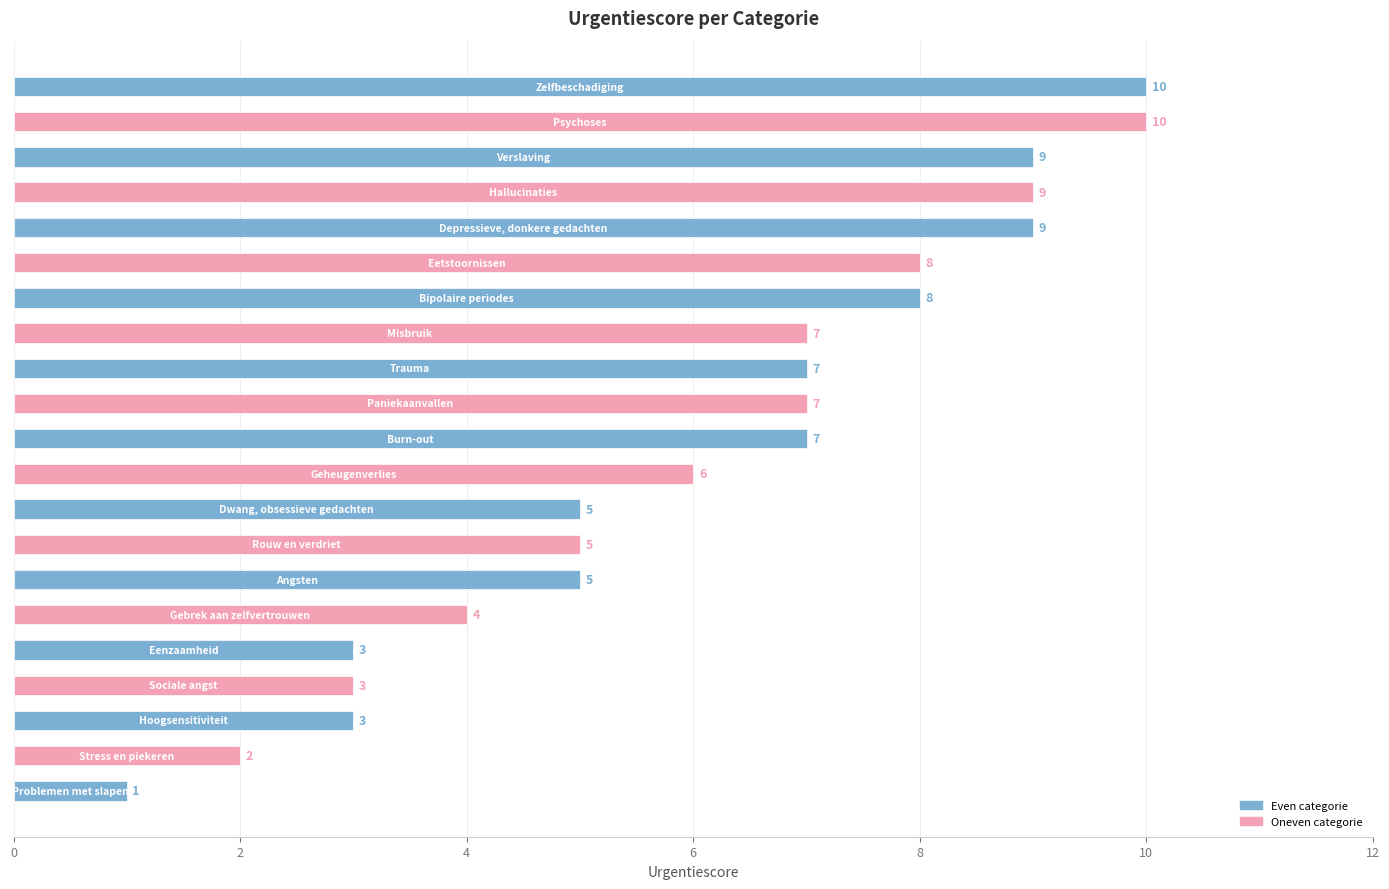

What is the average value?

6